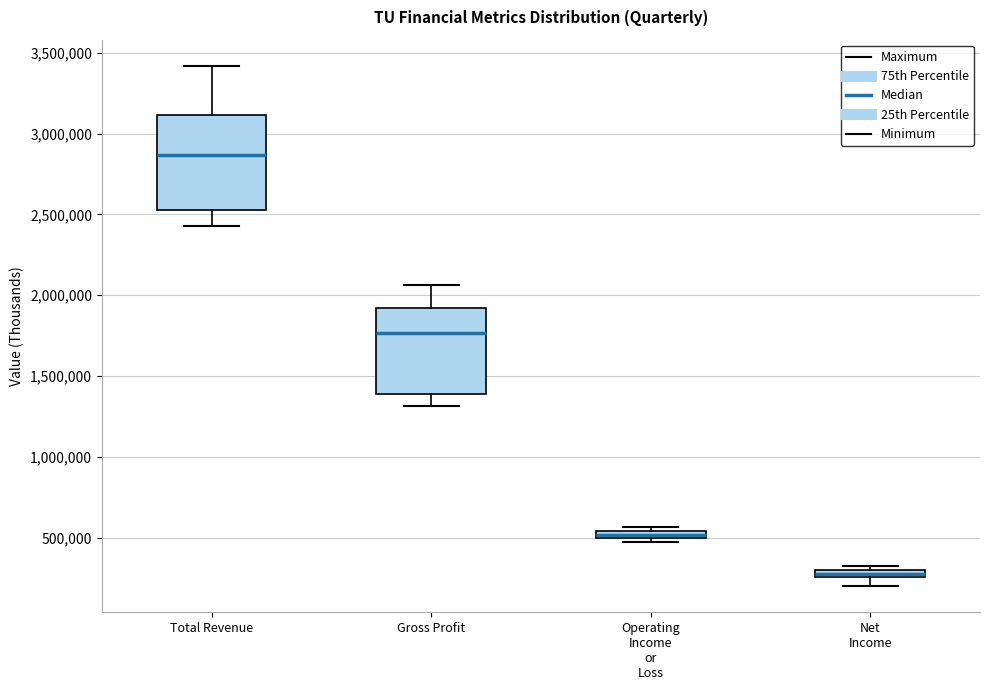

Which box is the tallest, from its lower edge to its upper edge?

Total Revenue